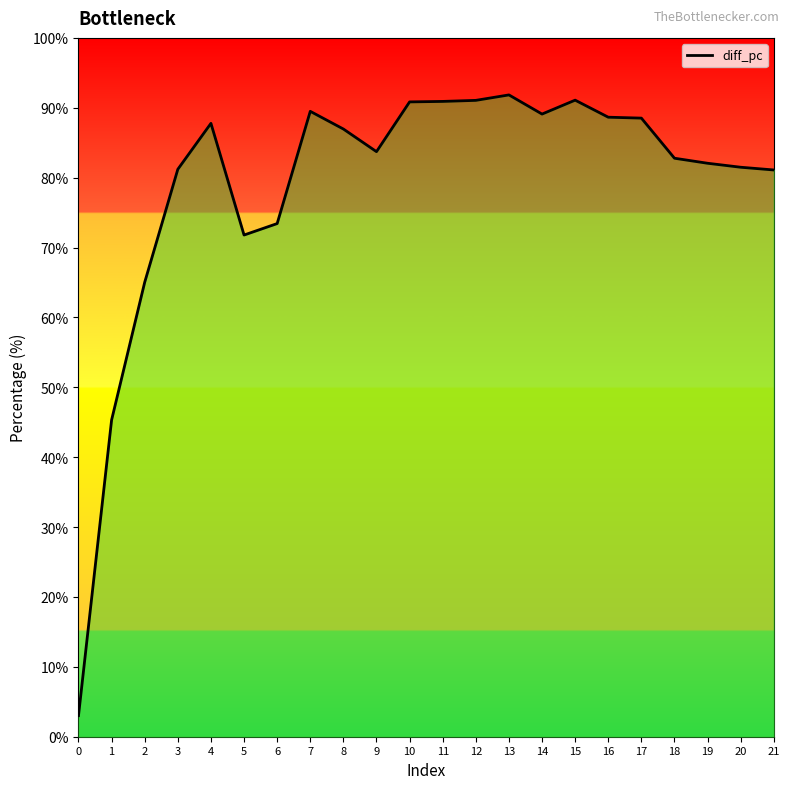

What is the ratio of the value at 17 to the value at 0?

29.3